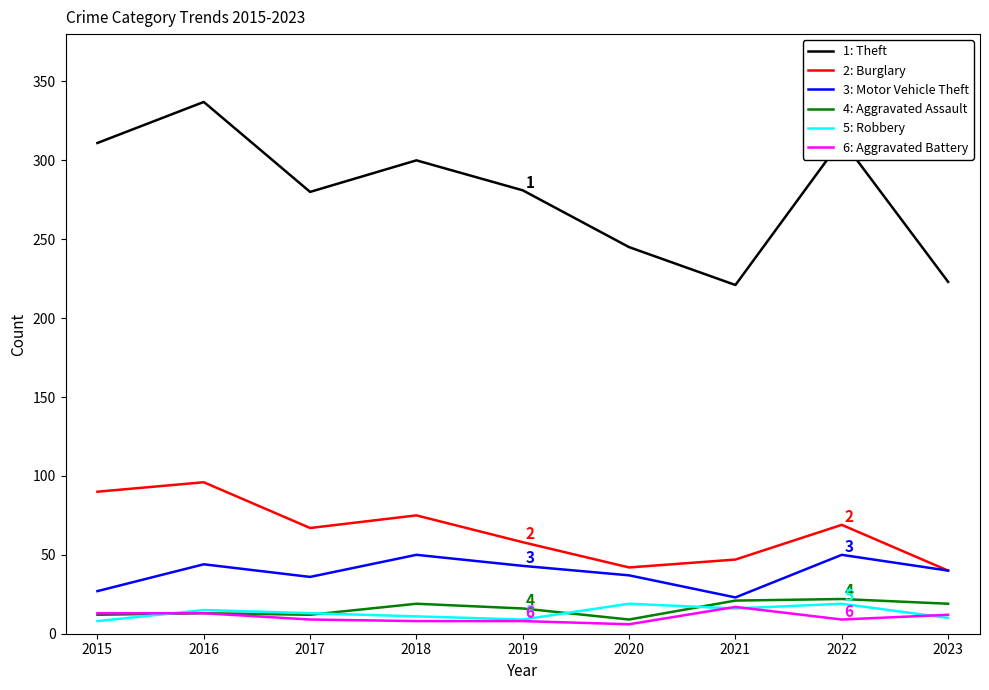

Does the chart have visible grid lines?

No